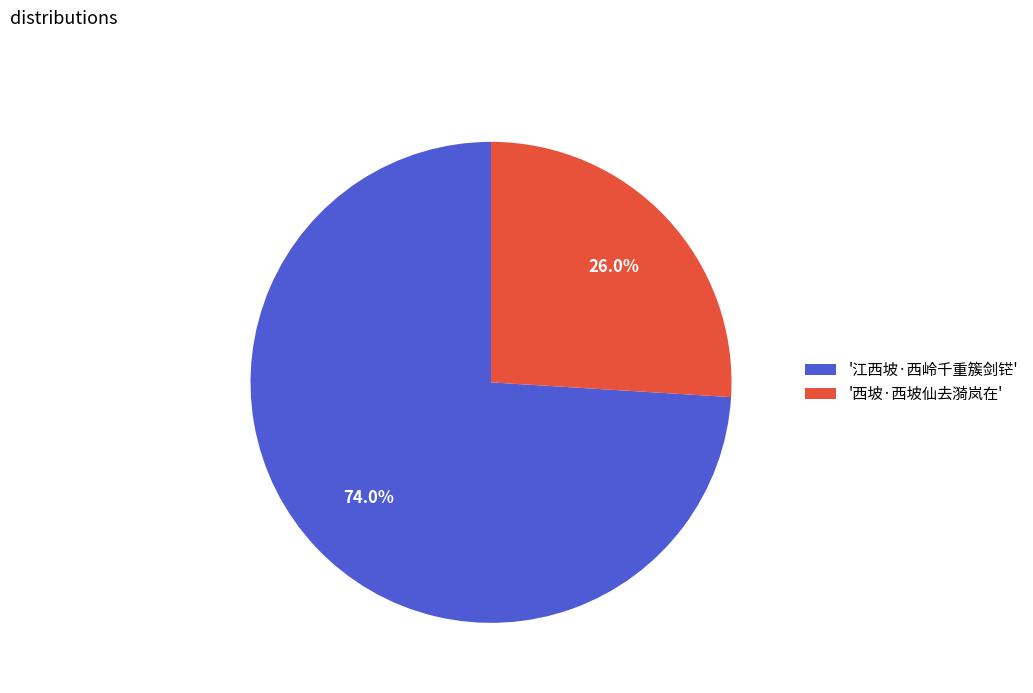

Count the number of slices in the pie.

2